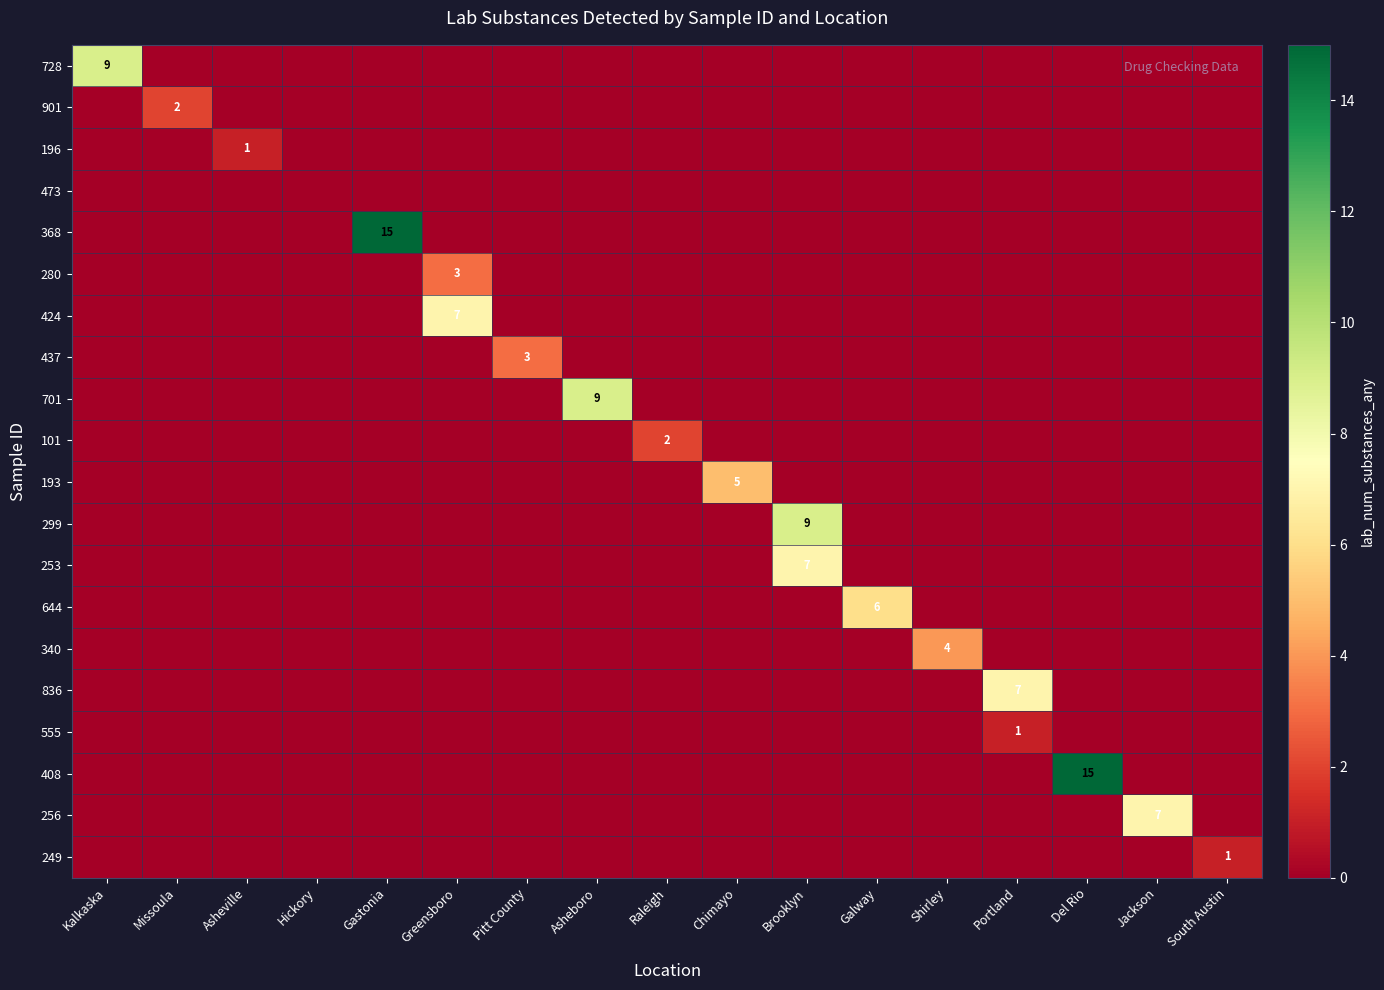

What is the difference between the maximum and minimum values in the 249 series?

1